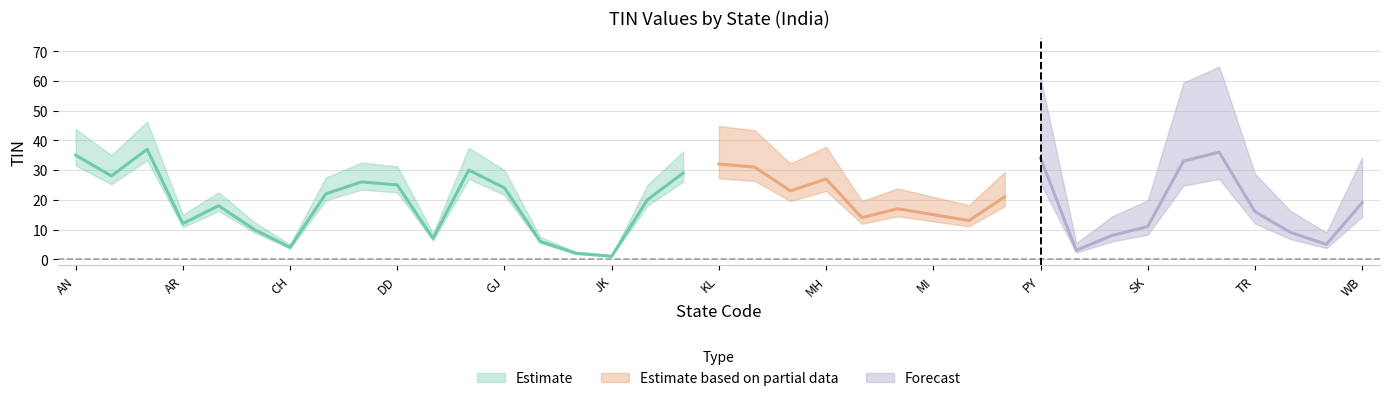

What is the difference between the values at DD and BH?

15